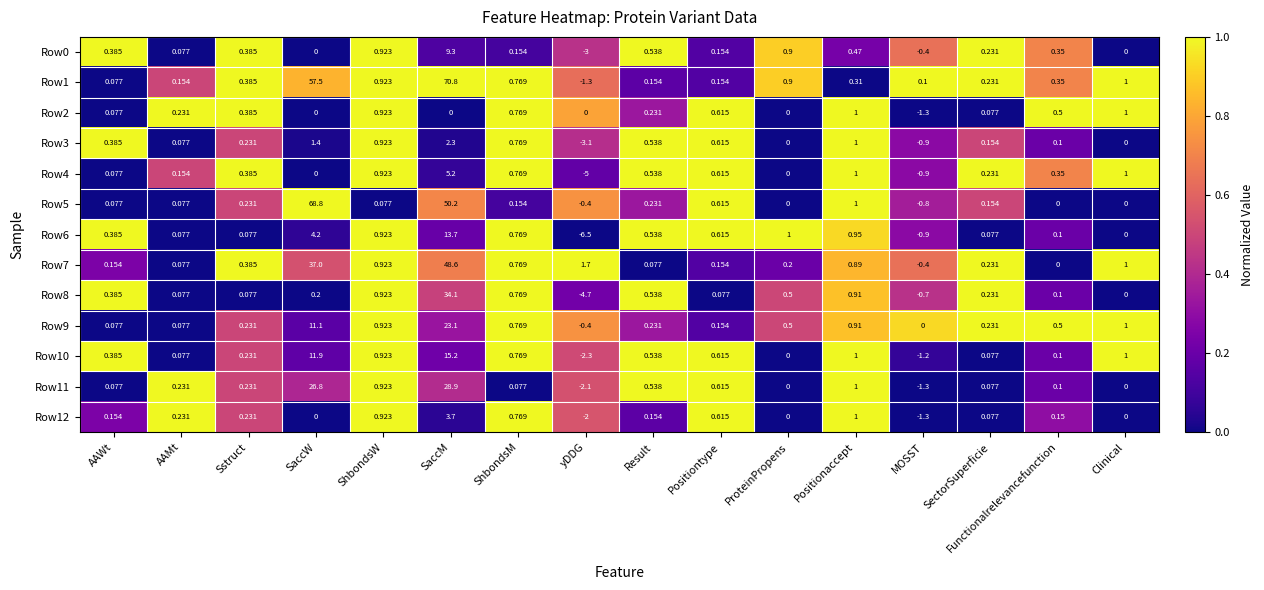

How many data points does each series have?

16